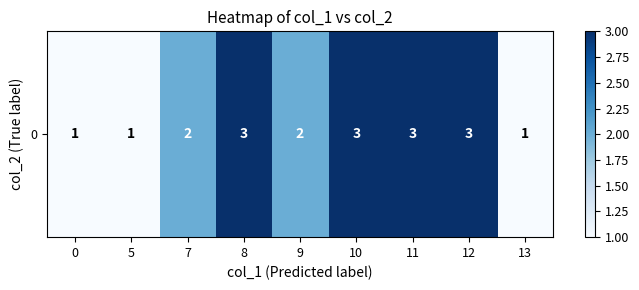

True or false: the data shows 1 at 13.

True